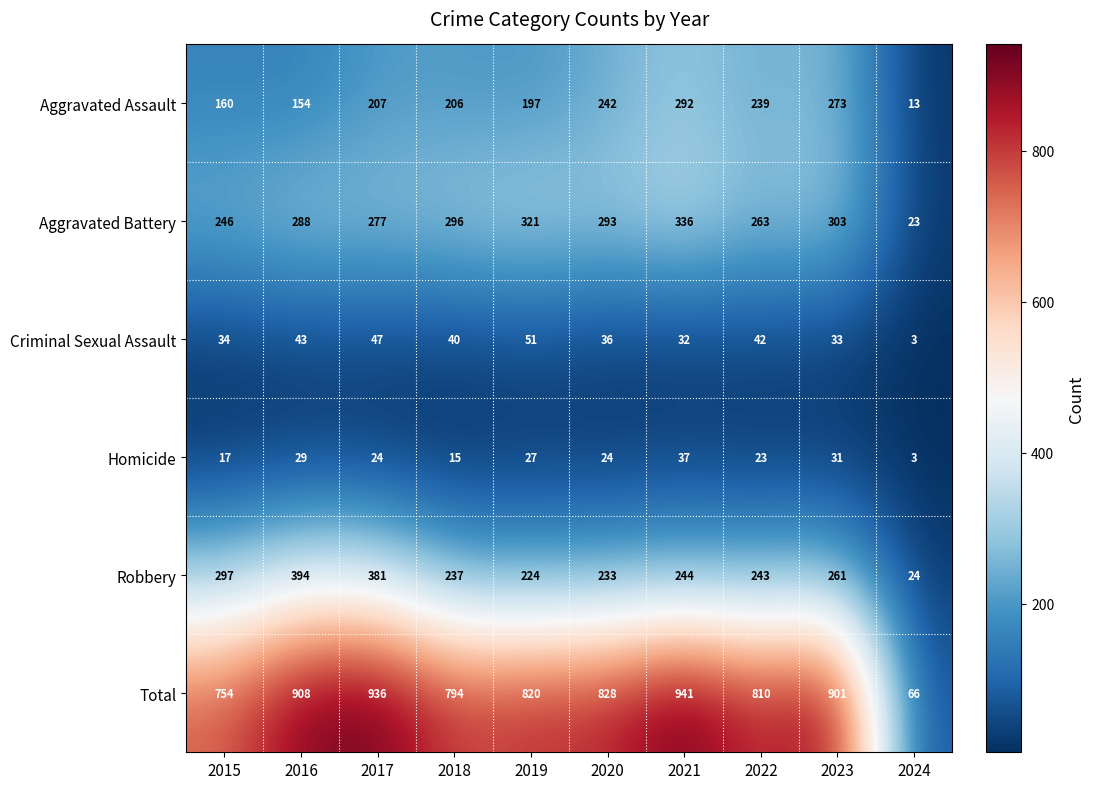

What is the approximate value of Total at 2015, to the nearest 10?

750